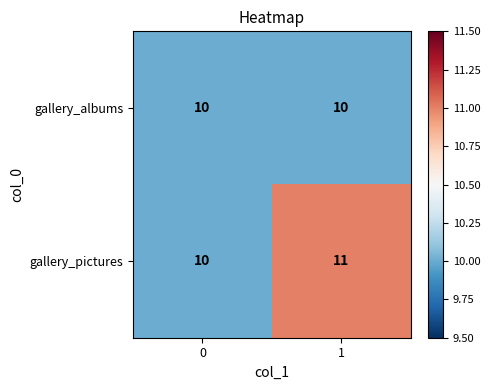

Which series has the largest range (max minus min)?

gallery_pictures